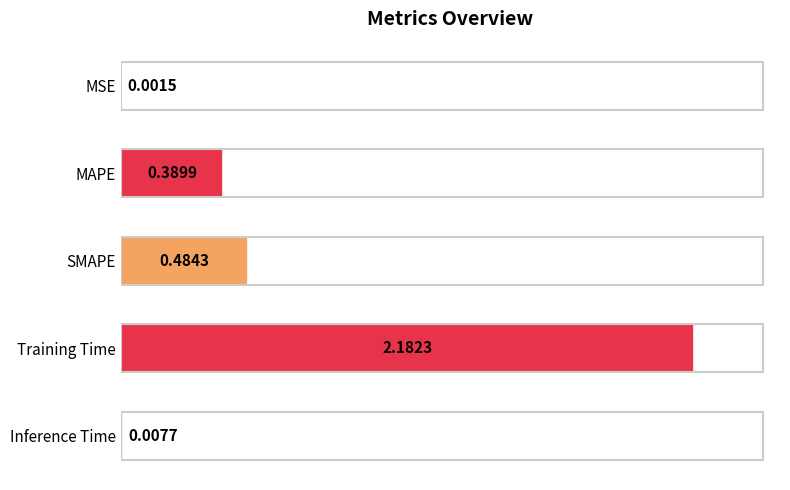

What is the sum of all values?

3.1